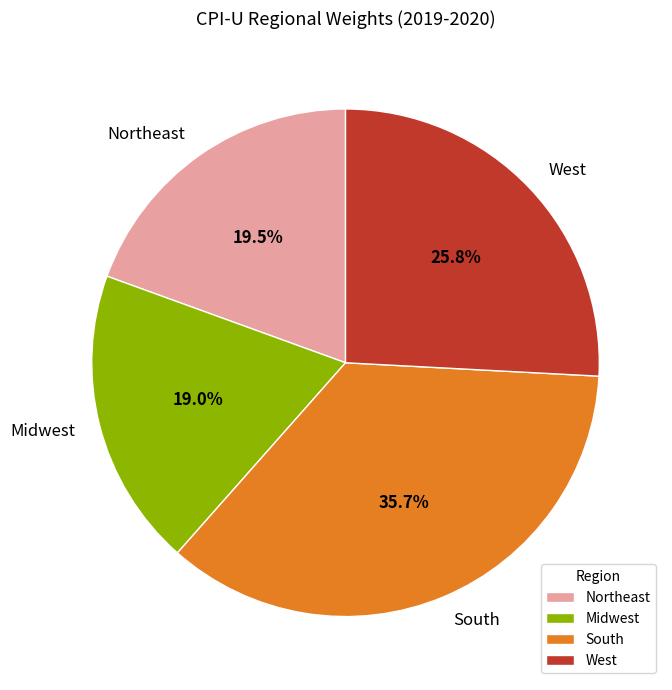

To the nearest percent, what portion does Midwest represent?

19%